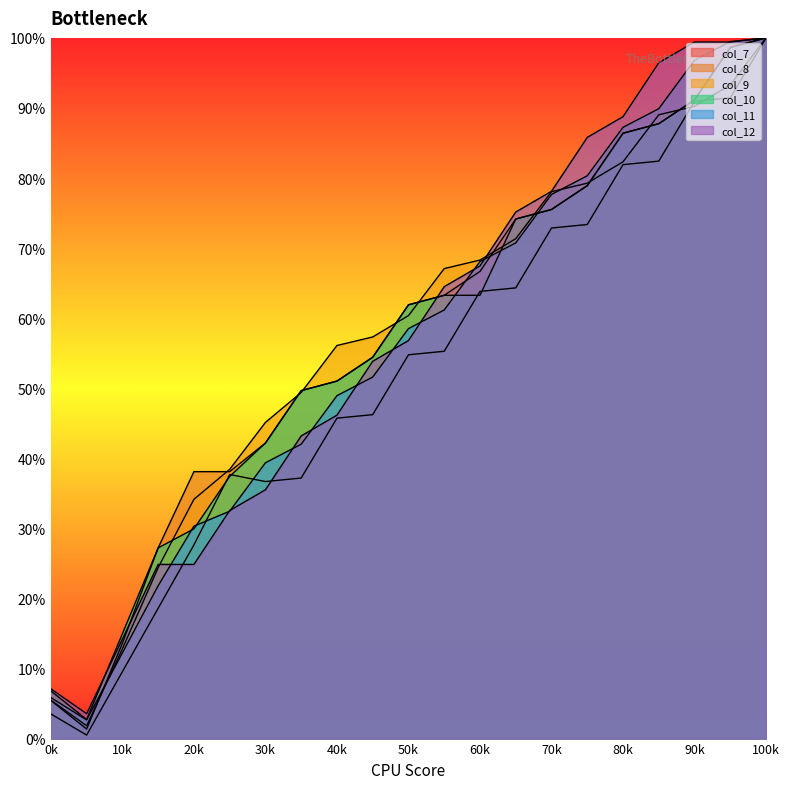

What are all the series names shown in the legend?

col_7, col_8, col_9, col_10, col_11, col_12